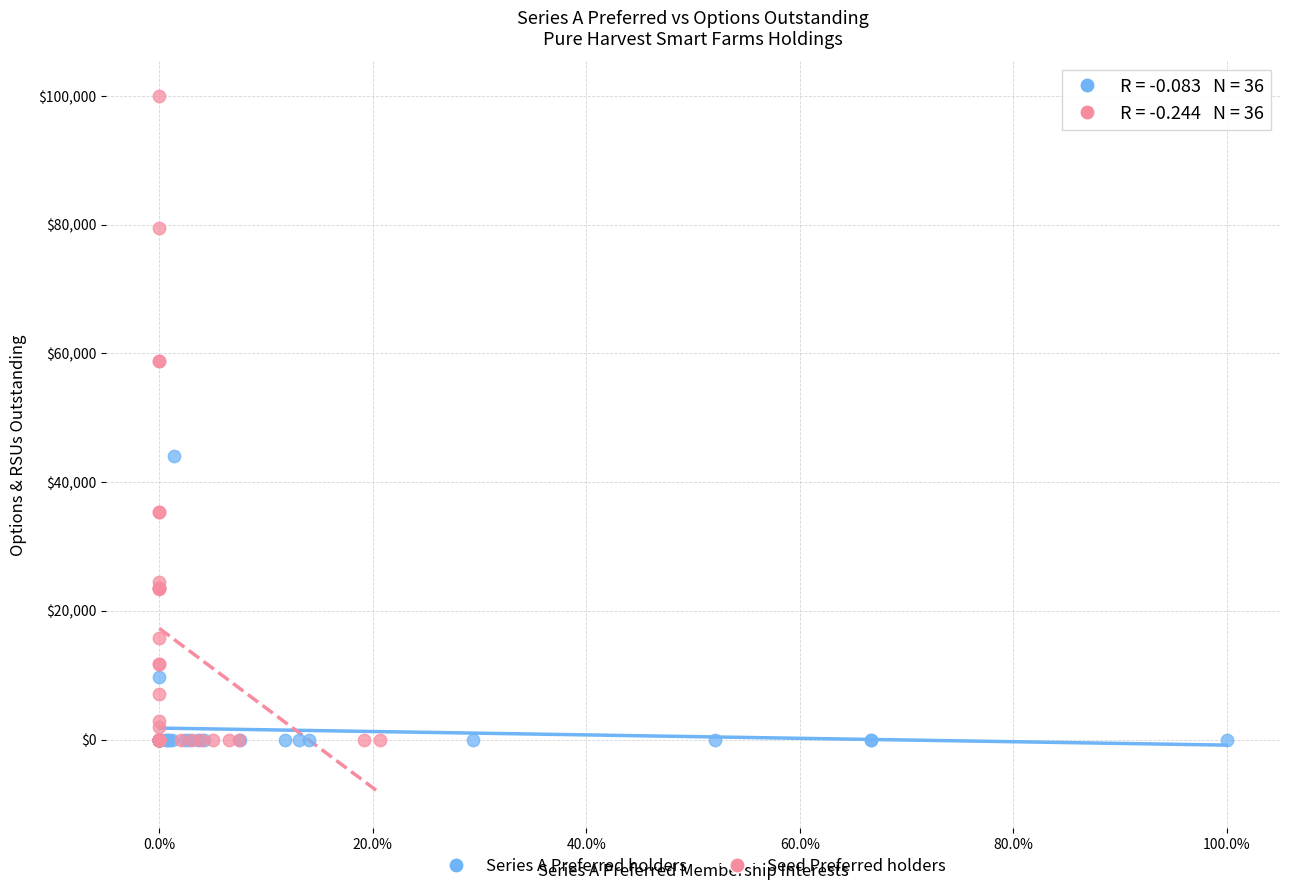

Which series reaches the maximum Y coordinate?

Seed Preferred holders